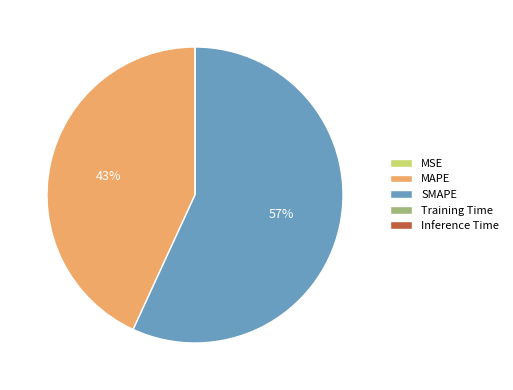

What percentage is the SMAPE slice, to the nearest percent?

57%